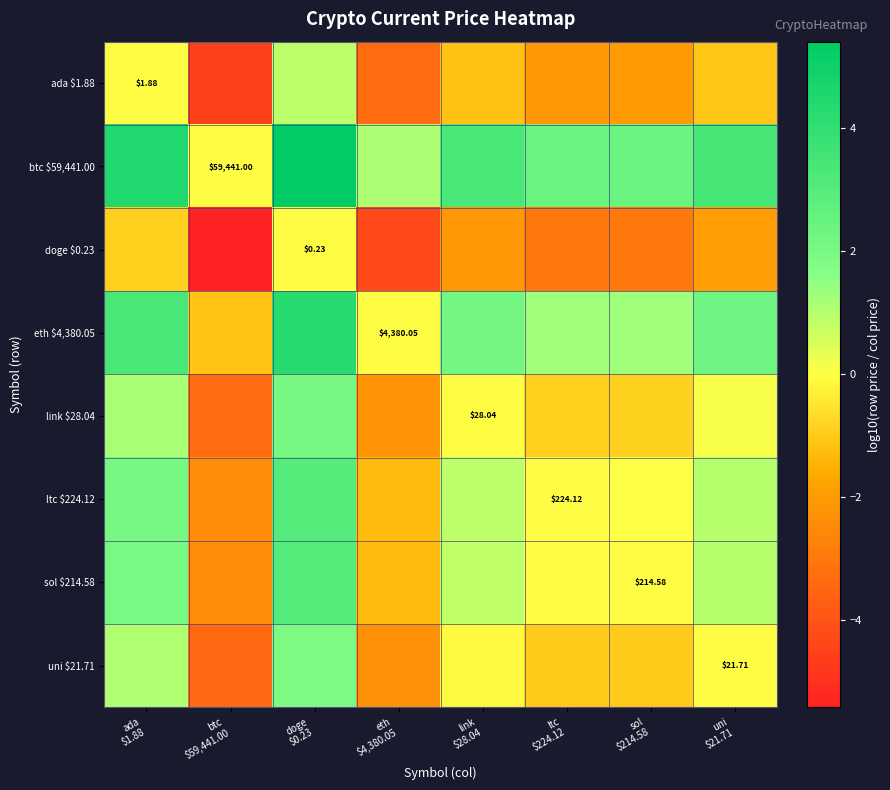

List the labels in order of sol $214.58 value, largest first.

doge $0.23, ada $1.88, uni $21.71, link $28.04, sol $214.58, ltc $224.12, eth $4,380.05, btc $59,441.00